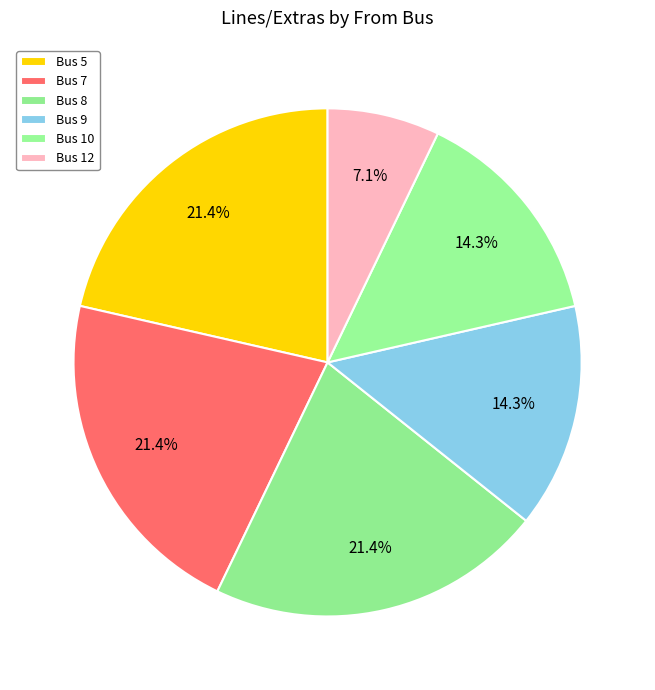

How many slices are in this pie chart?

6